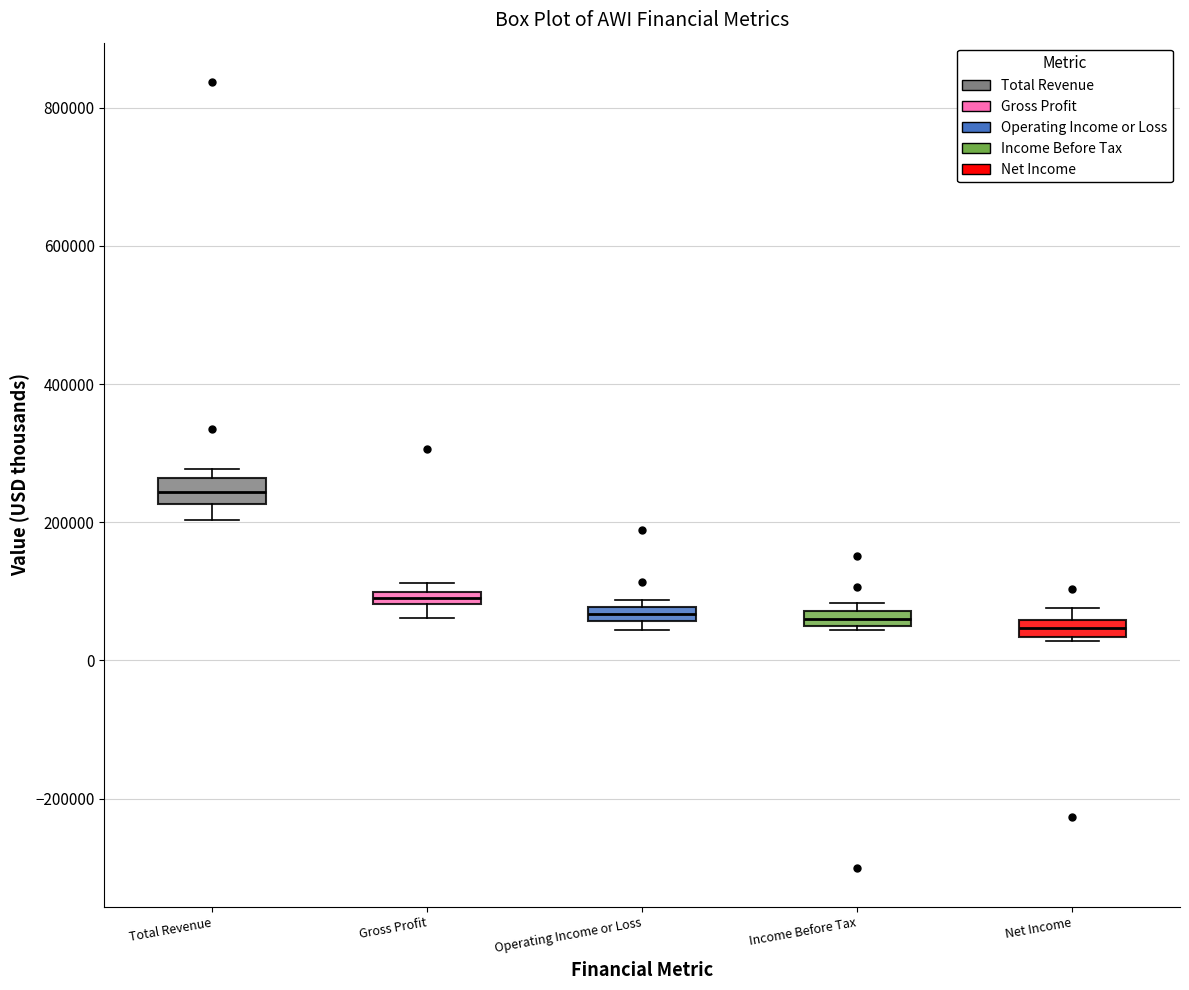

Where does the lower whisker of the box for Gross Profit end on the y-axis? The values are not printed on the chart, so give them approximately, as read against the axis.

60000